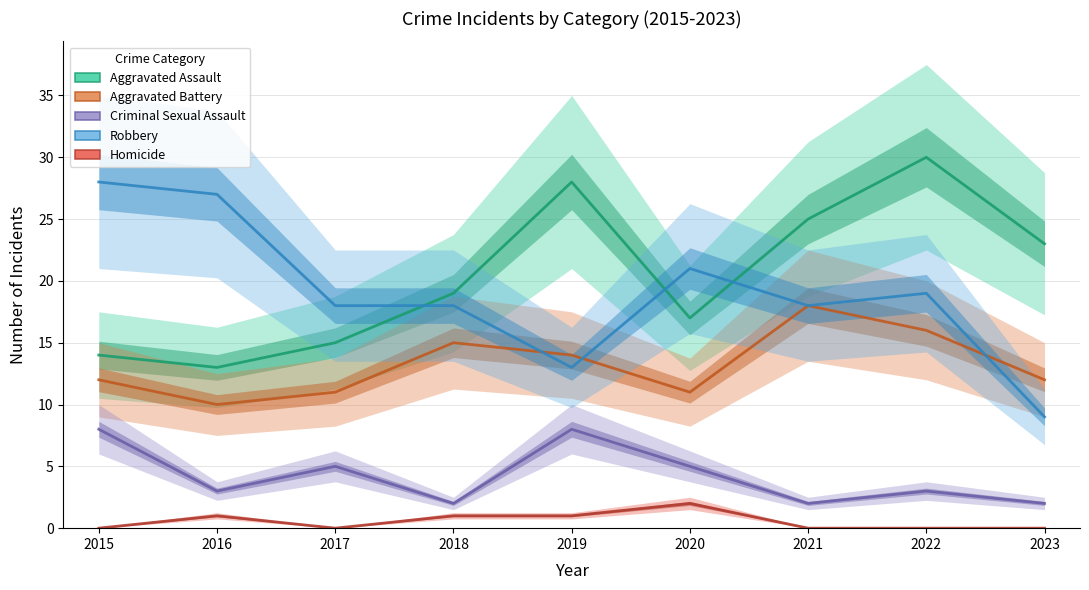

Reading left to right, extract all data points from this chart.

Aggravated Assault: 14	13	15	19	28	17	25	30	23
Aggravated Battery: 12	10	11	15	14	11	18	16	12
Criminal Sexual Assault: 8	3	5	2	8	5	2	3	2
Robbery: 28	27	18	18	13	21	18	19	9
Homicide: 0	1	0	1	1	2	0	0	0